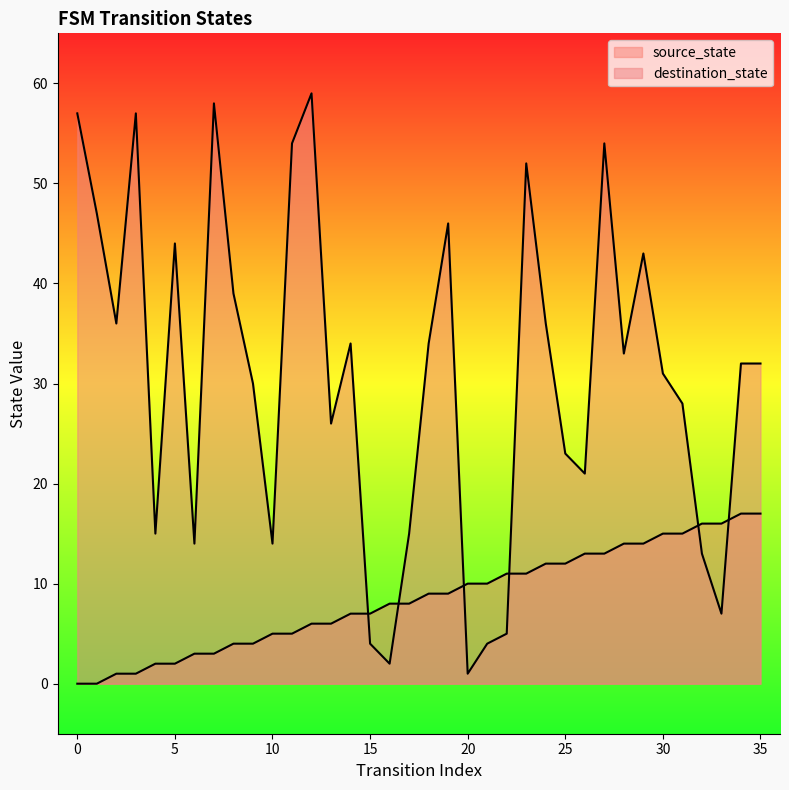

Which series ends up on top after the final intersection of destination_state and source_state?

destination_state